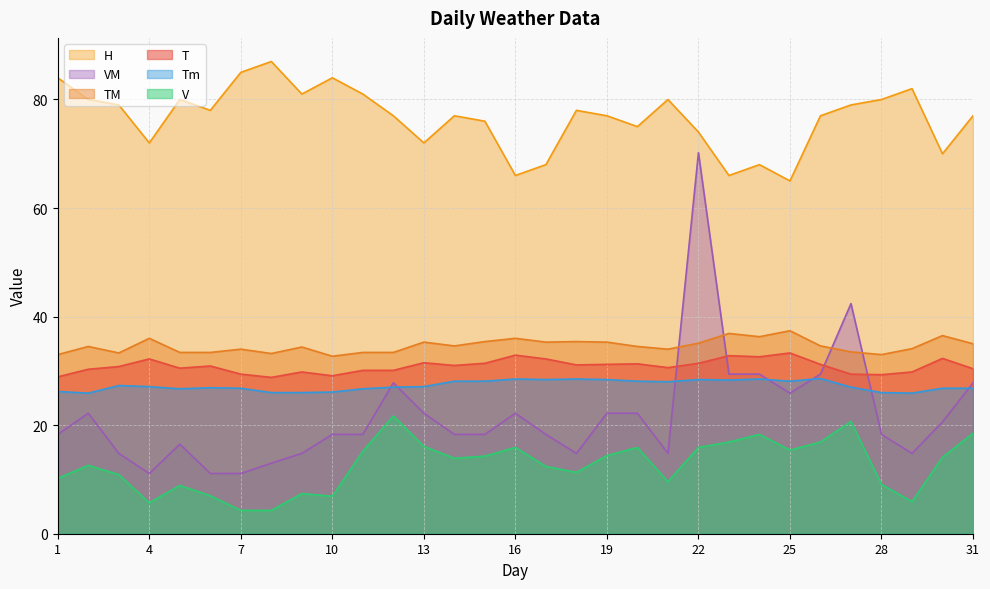

True or false: T and TM cross at least once.

False